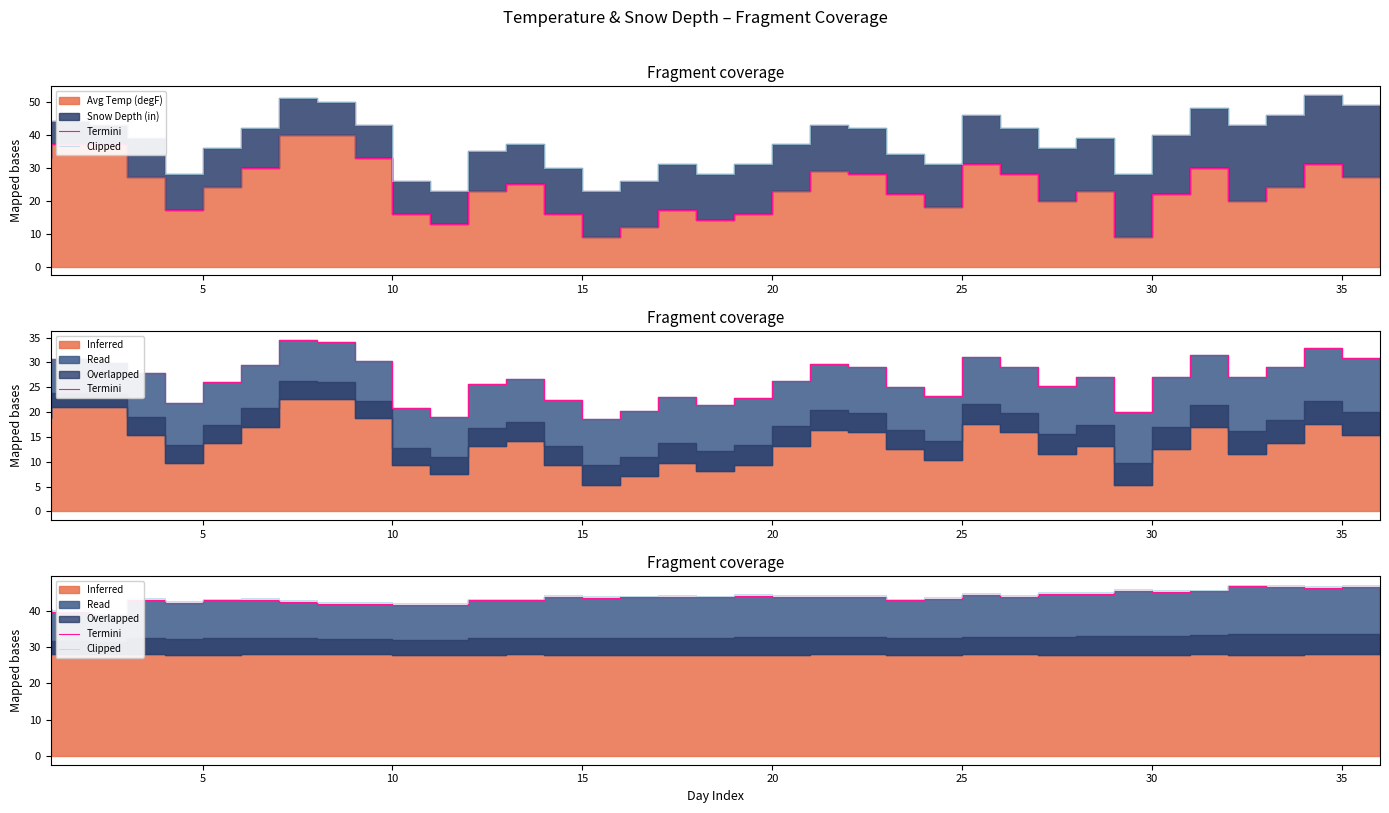

True or false: Termini has more than 0 interior local peaks.

True